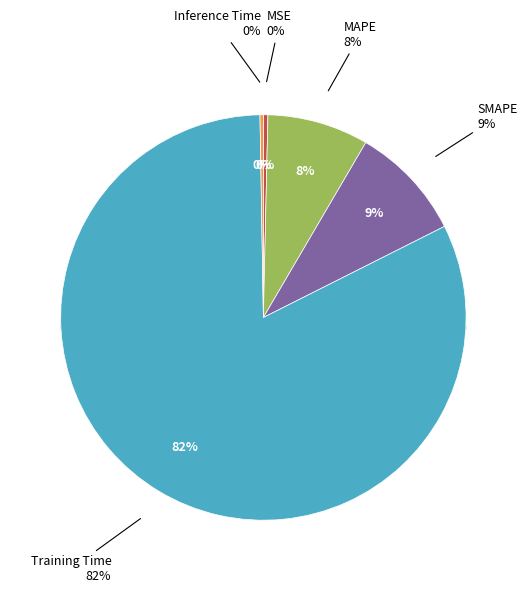

What percentage is NOT represented by SMAPE?

90.8%